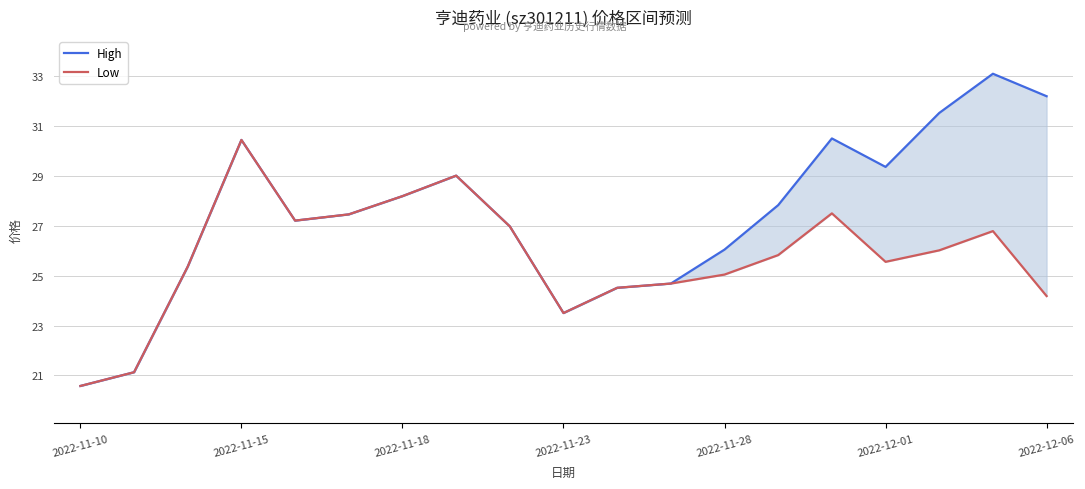

What is the sum of all High values?

519.5